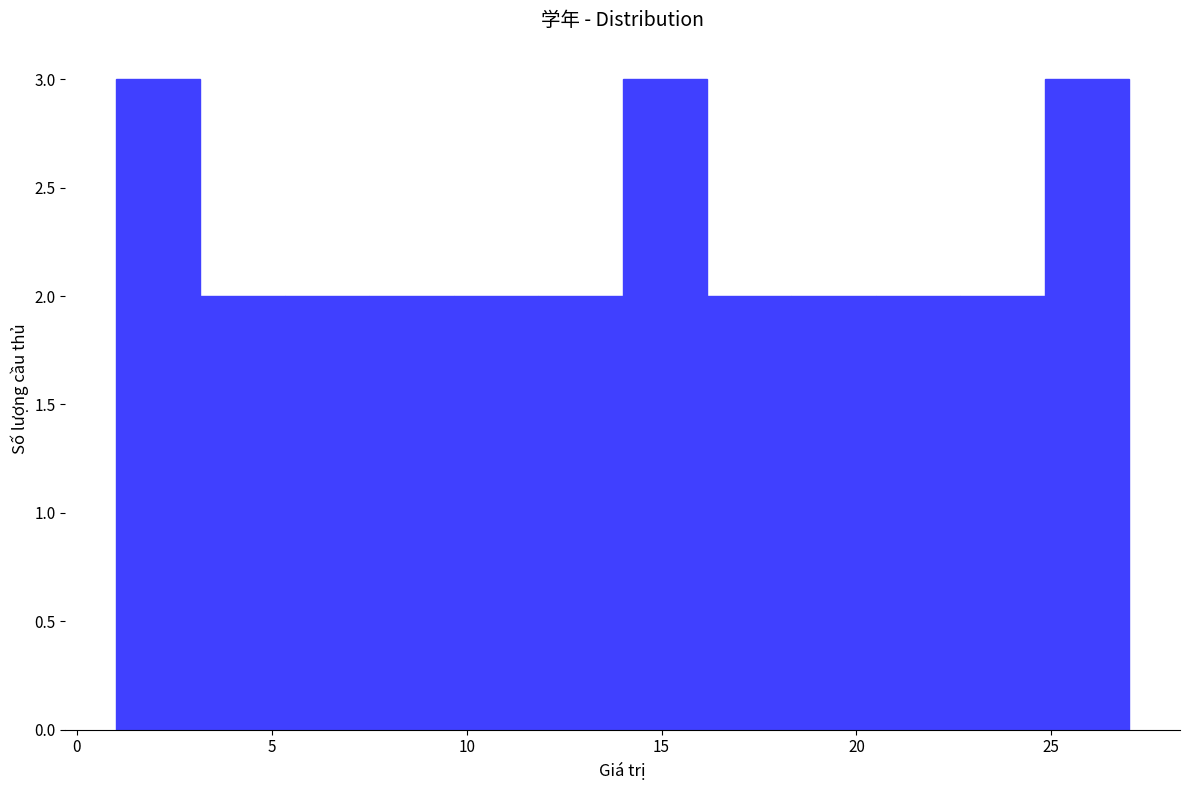

Reading left to right, list every bar in this chart as the range it spans on the x-axis followed by its height. Neither the bar edges nor the heights are printed on the chart, so give them approximately, as read against the axes.

1.0 to 3.0: 3
3.0 to 5.5: 2
5.5 to 7.5: 2
7.5 to 9.5: 2
9.5 to 12.0: 2
12.0 to 14.0: 2
14.0 to 16.0: 3
16.0 to 18.5: 2
18.5 to 20.5: 2
20.5 to 22.5: 2
22.5 to 25.0: 2
25.0 to 27.0: 3